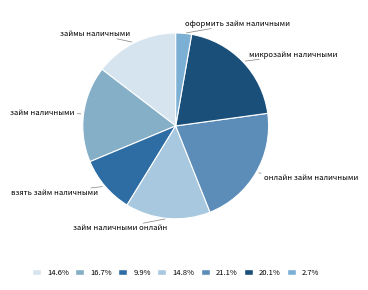

How many segments does this pie chart have?

7